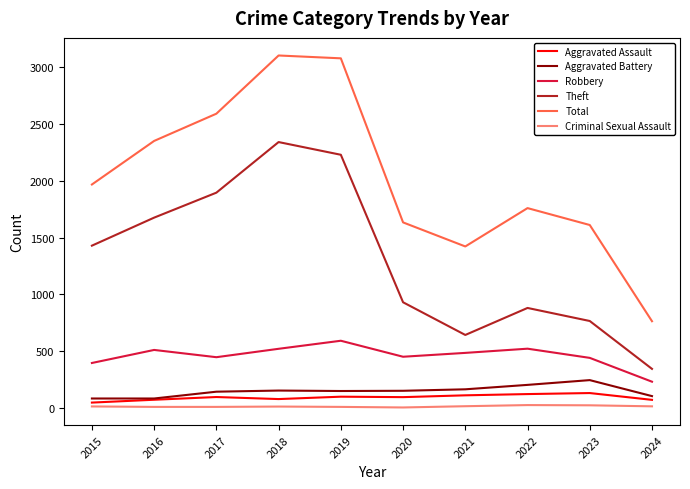

Which series has the largest total across all categories?

Total